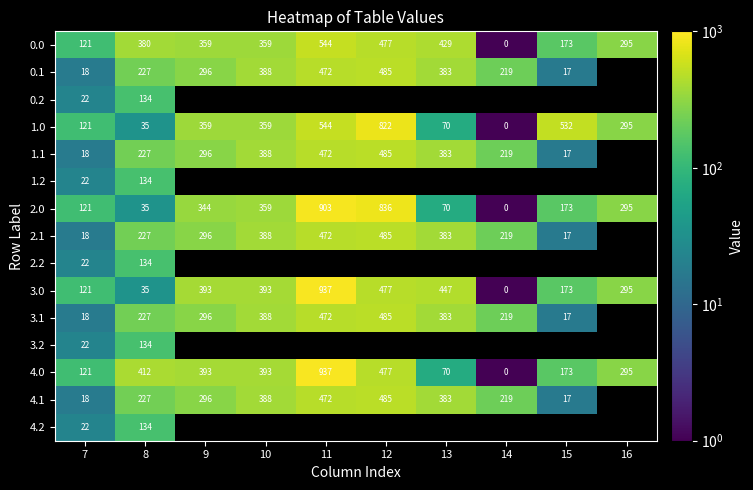

Is the value of 4.2 at 7 greater than the value of 4.0 at 12?

No